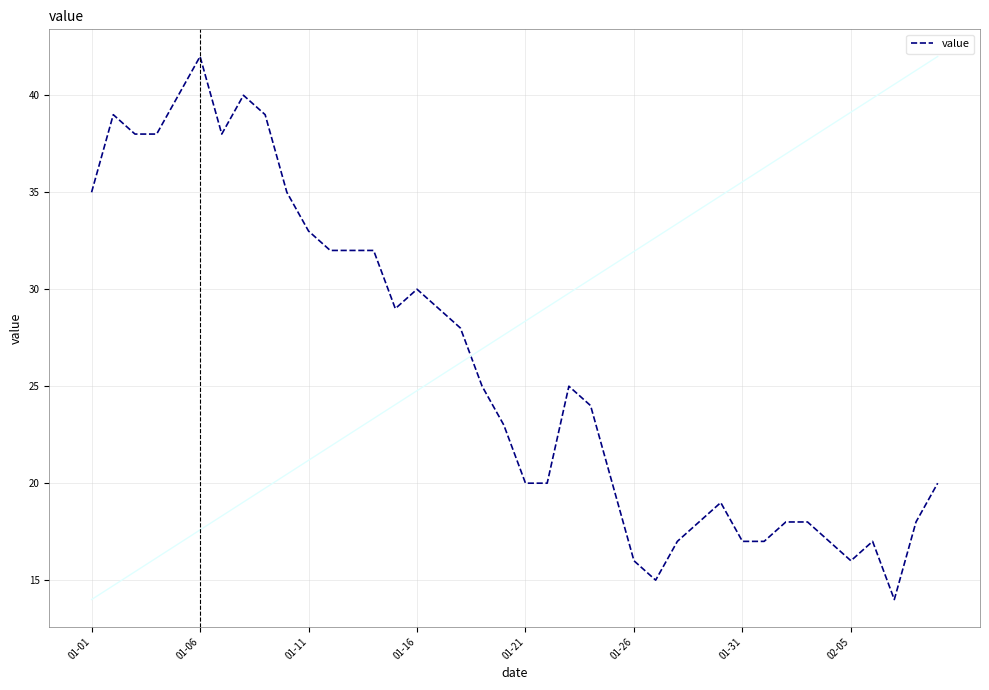

How many series are shown in this chart?

1